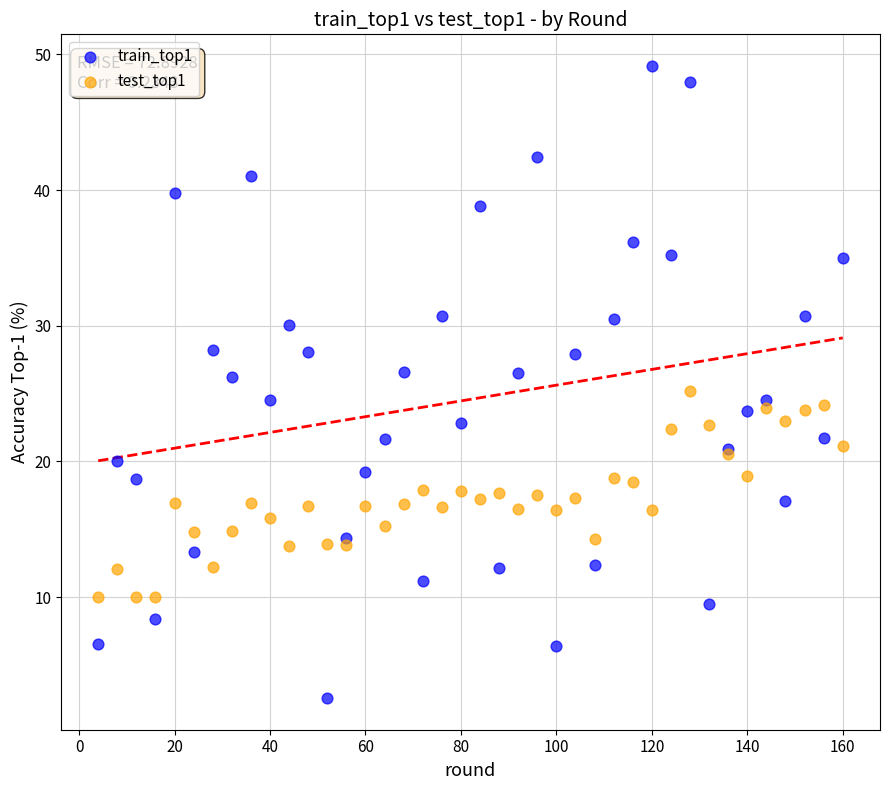

What is the X range (max minus min) for the scatter plot?

156.0